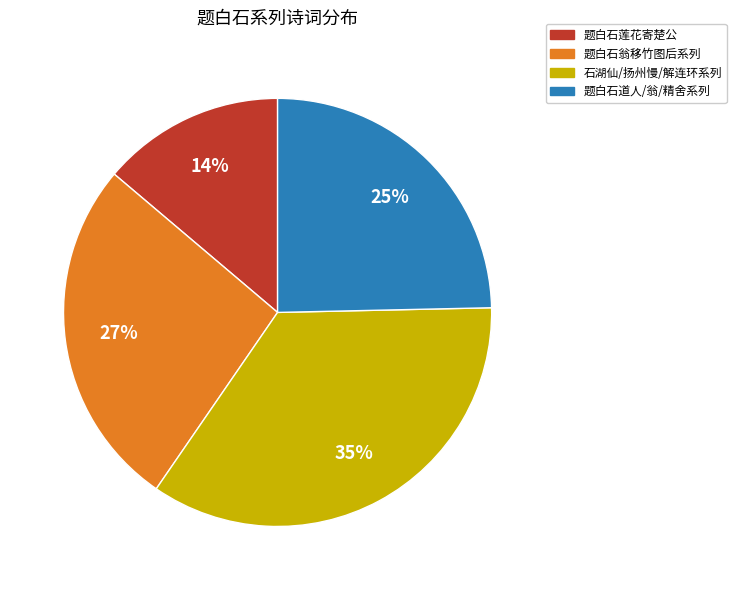

To the nearest percent, what portion does 石湖仙/扬州慢/解连环系列 represent?

35%